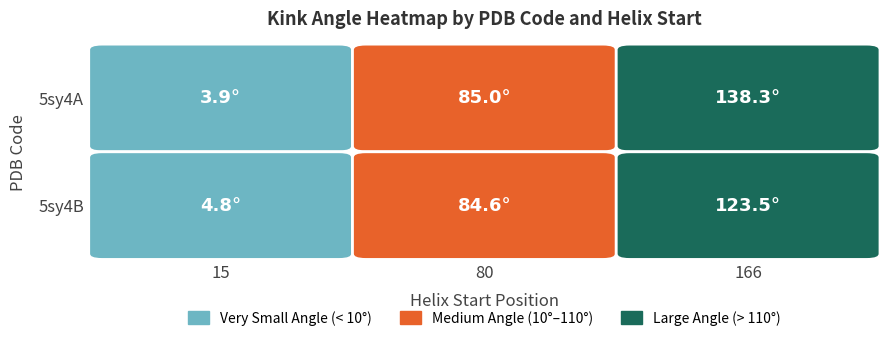

How many data points does each series have?

3